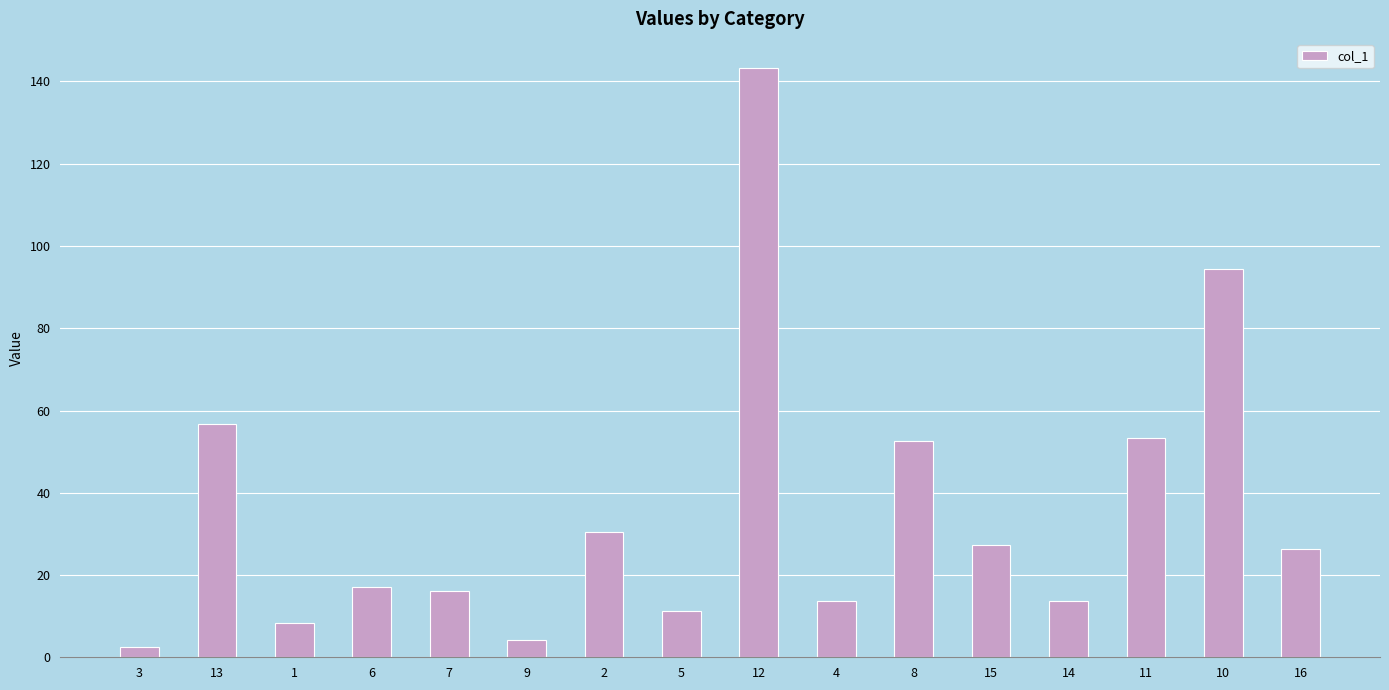

What is the label of the 15th bar from the left?

10